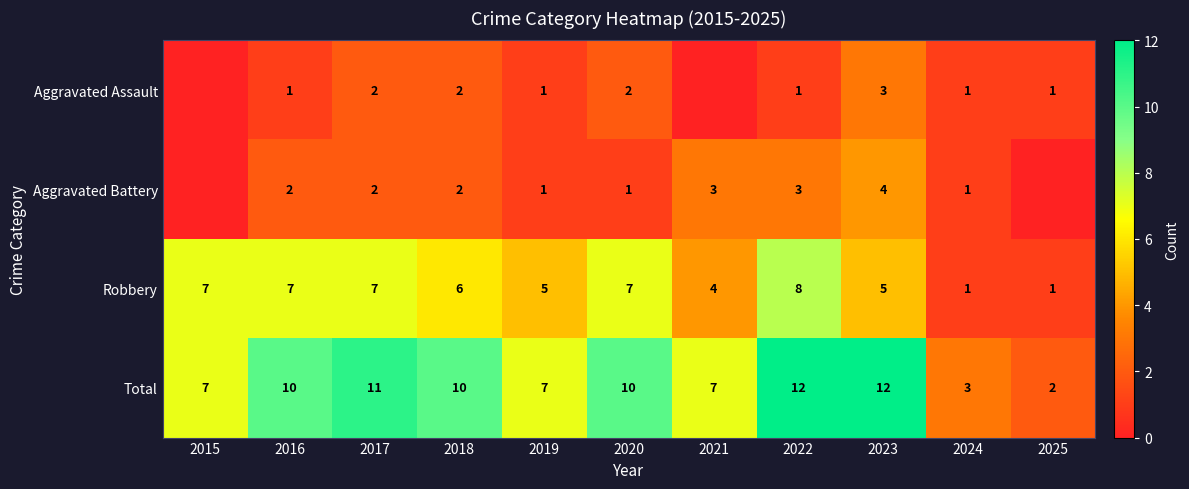

What is the sum of all Total values?

91